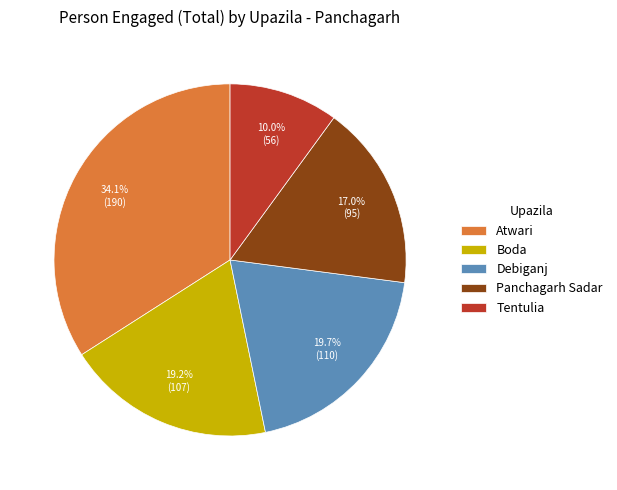

How many slices are in this pie chart?

5